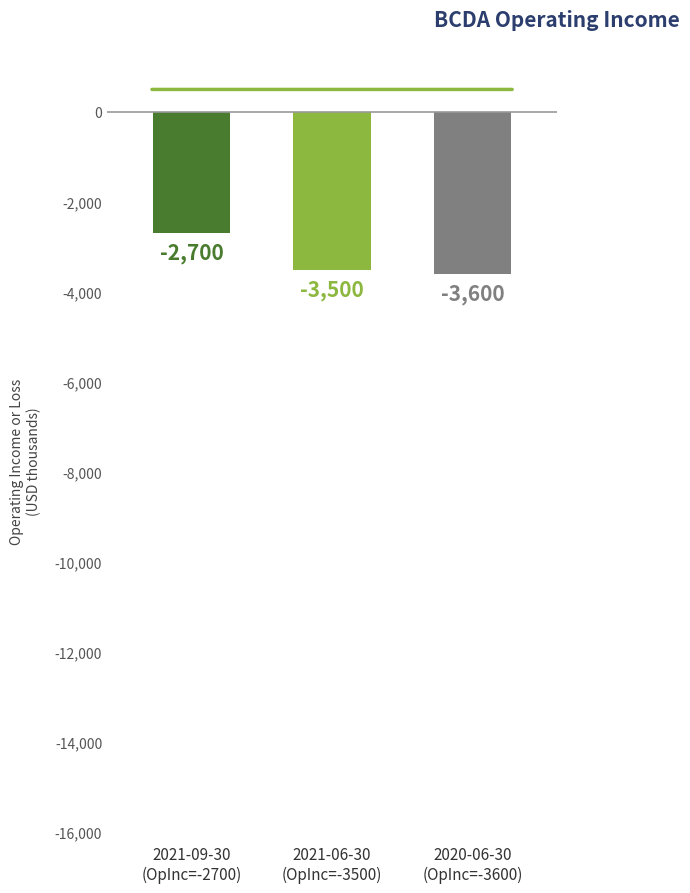

Rank the categories by value from lowest to highest.

2020-06-30
(OpInc=-3600), 2021-06-30
(OpInc=-3500), 2021-09-30
(OpInc=-2700)